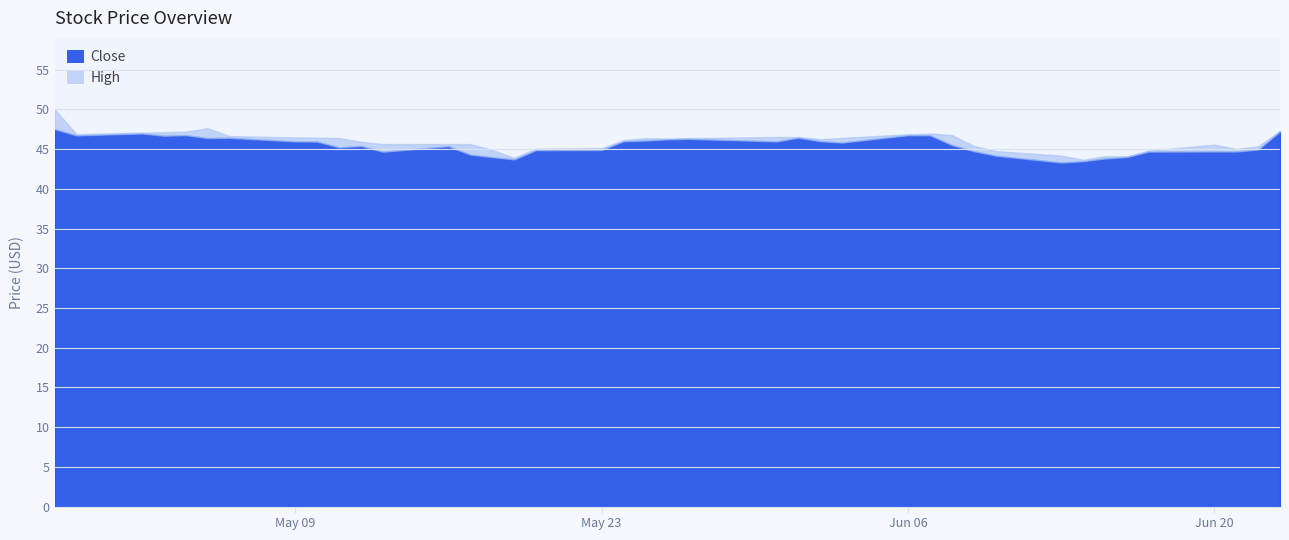

How many lines are shown in the chart?

2